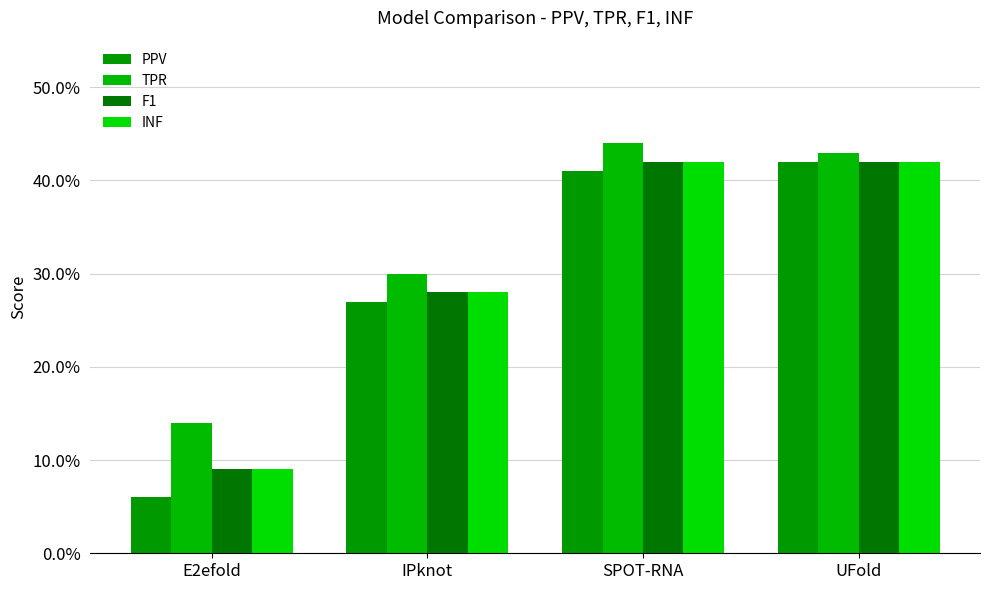

Which series has the largest total across all categories?

TPR